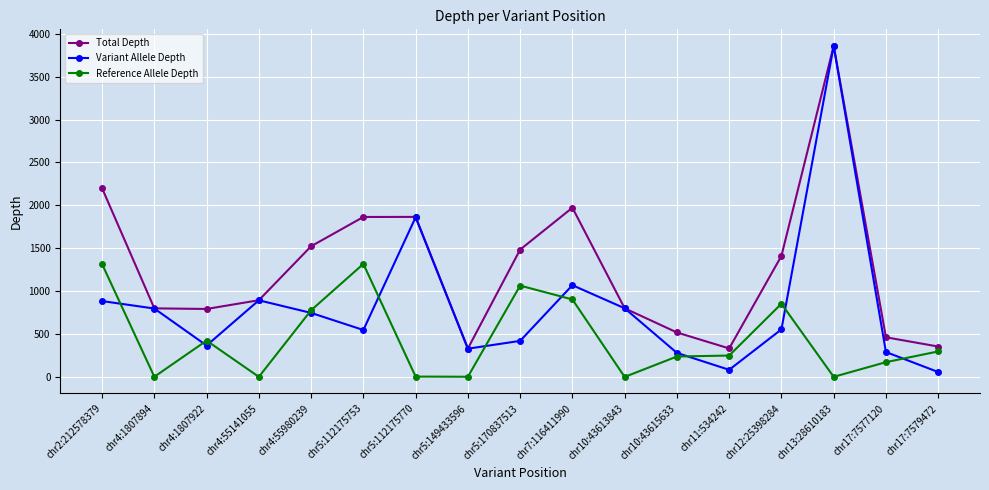

Rank the series by their average value, from lowest to highest.

Reference Allele Depth, Variant Allele Depth, Total Depth